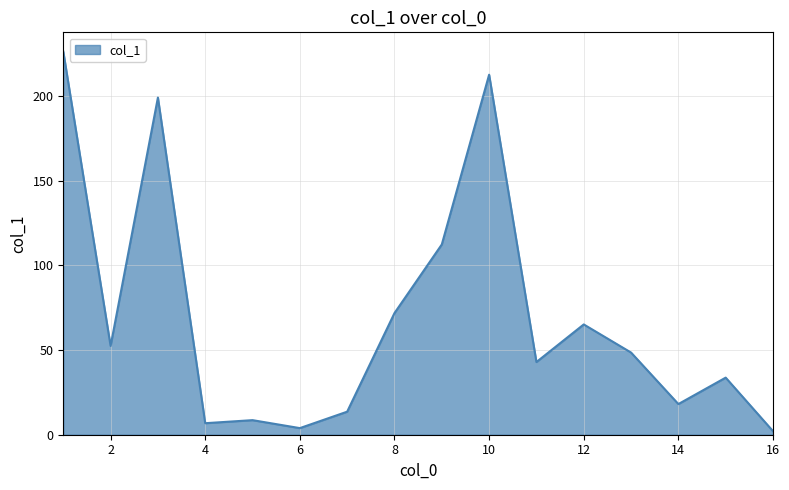

What is the average value?

69.8